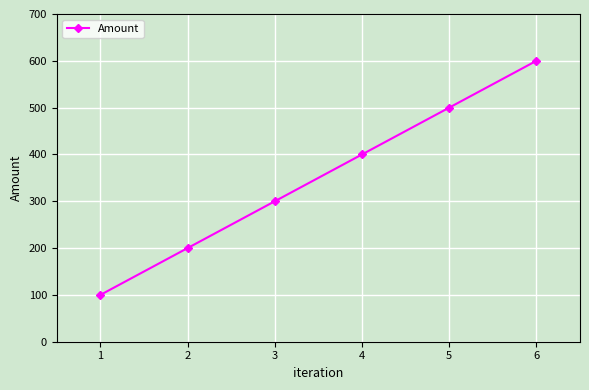

What is the greatest value displayed?

600